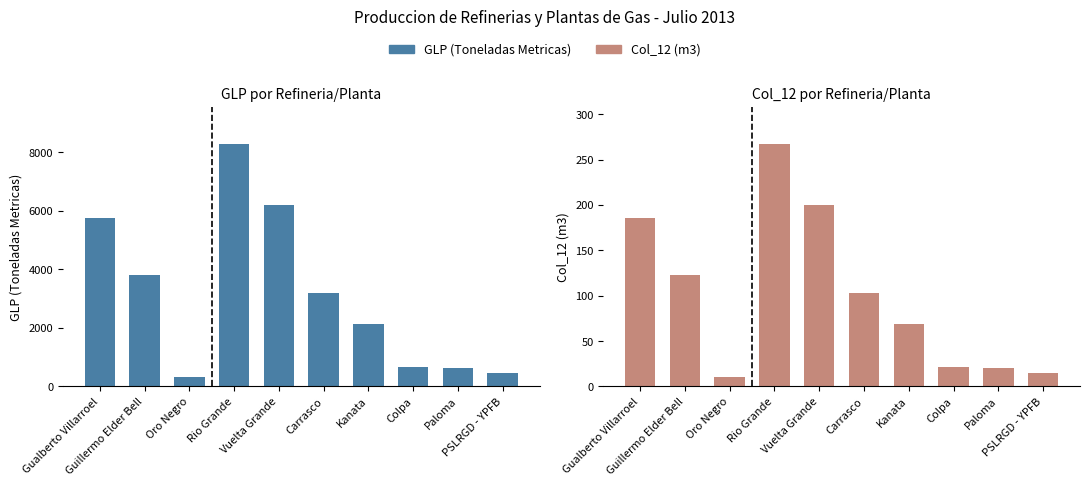

The Col_12 (m3) series shows 89.2 at Vuelta Grande. True or false?

False